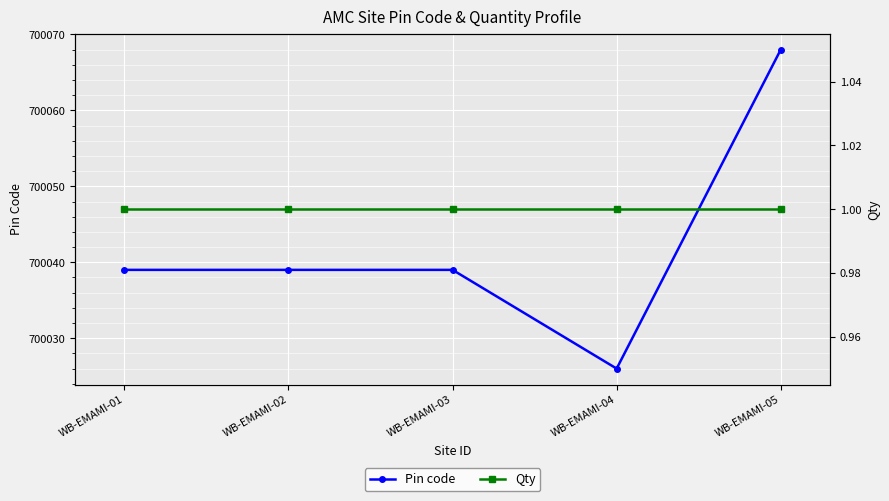

What is the total value across all series at WB-EMAMI-04?

700027